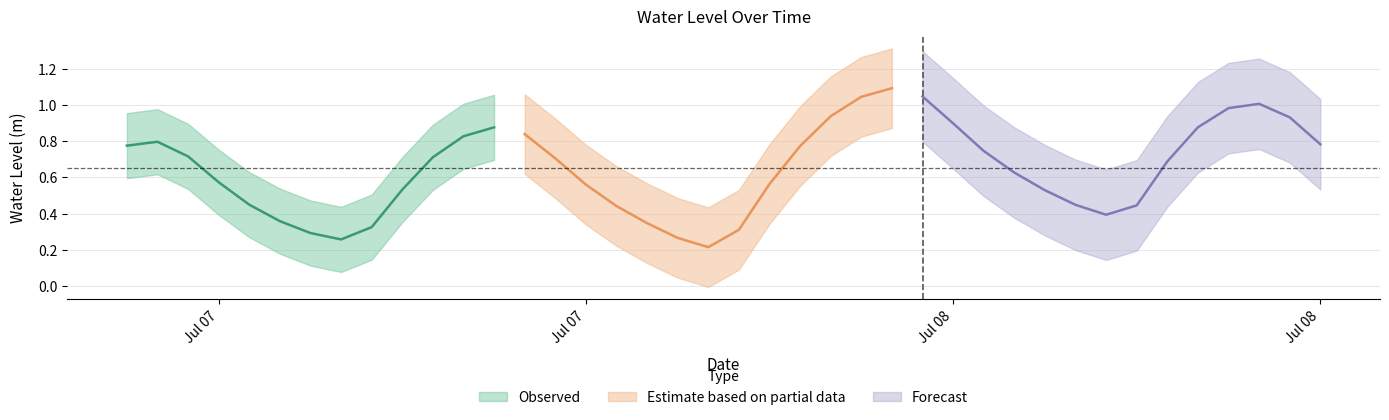

Is this an area chart (filled region under the line)?

No